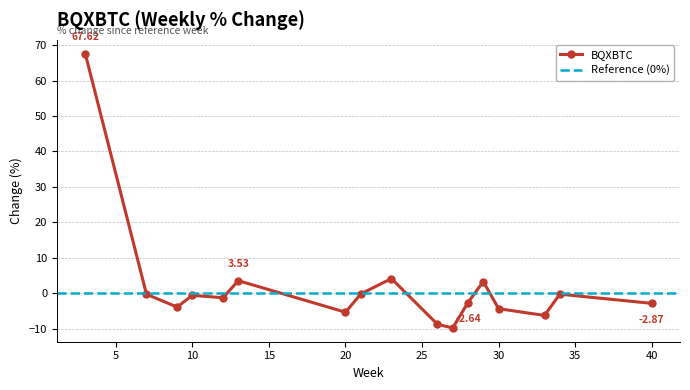

What is the greatest value displayed?

67.6